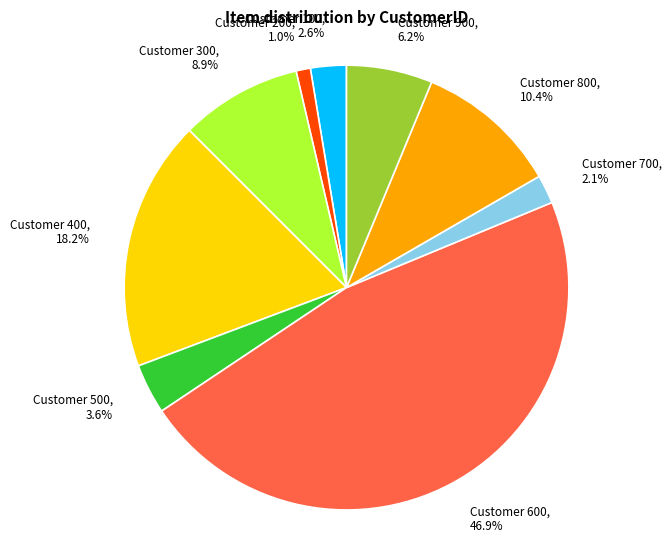

What percentage is NOT represented by Customer 500?

96.4%